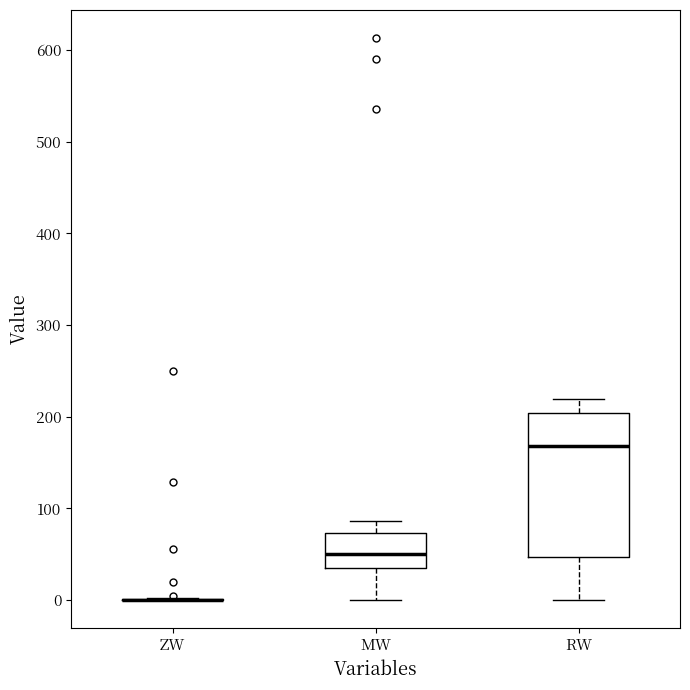

Which box is the tallest, from its lower edge to its upper edge?

RW